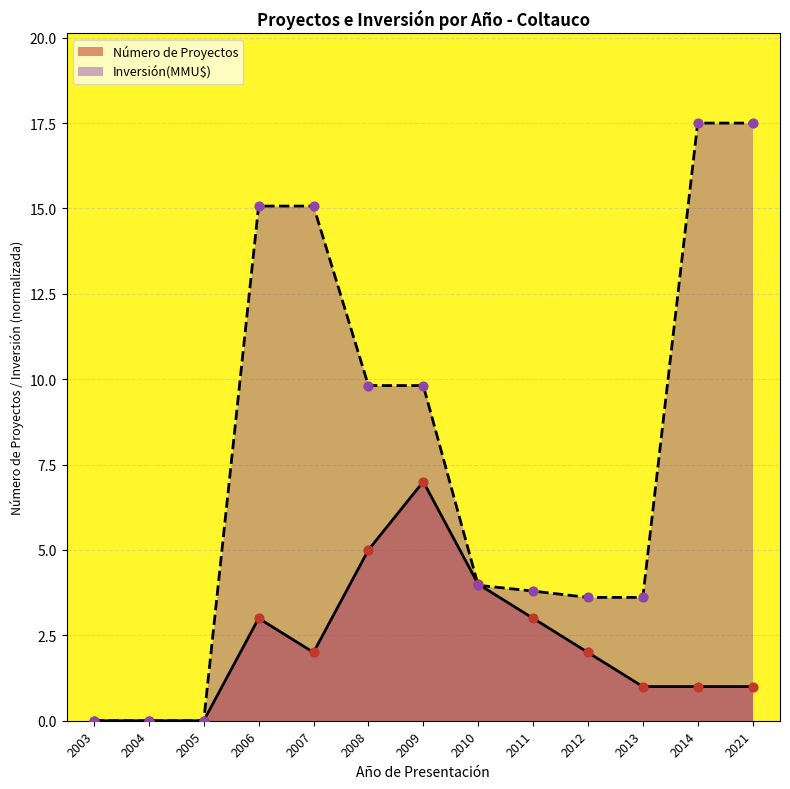

Which series has the largest total across all categories?

Inversión(MMU$)